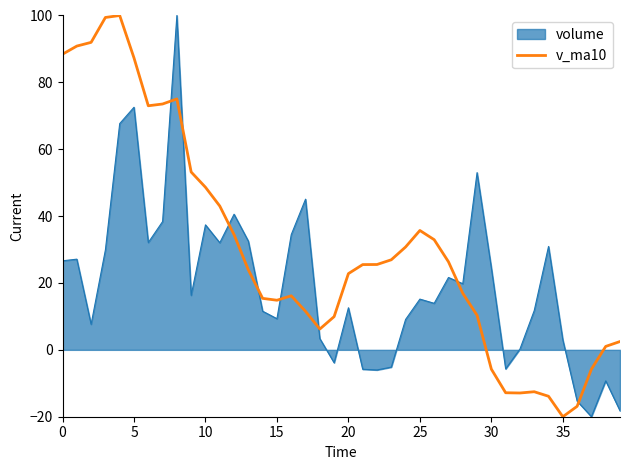

True or false: volume and v_ma10 intersect in this chart.

True